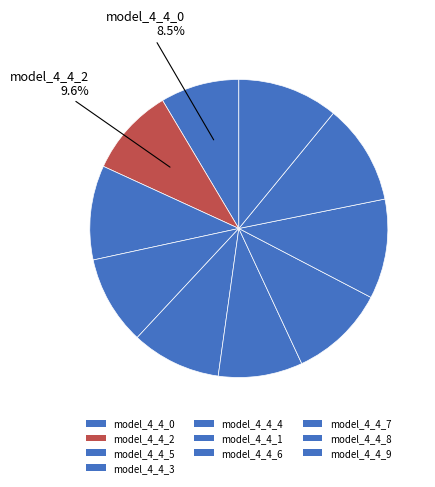

Does any single category account for the majority?

No